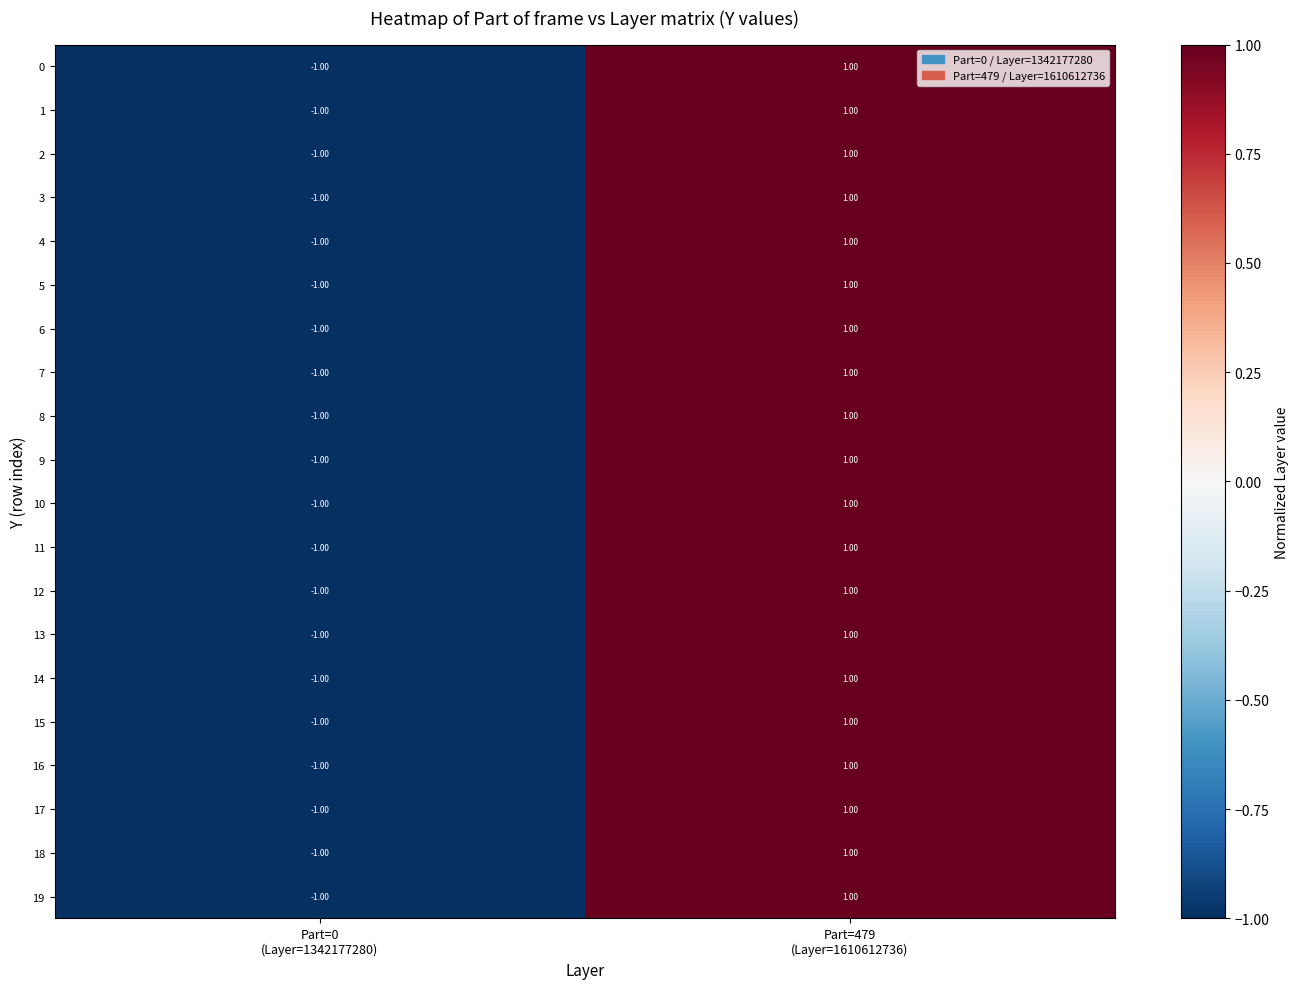

How many negative values does the 3 series have?

1